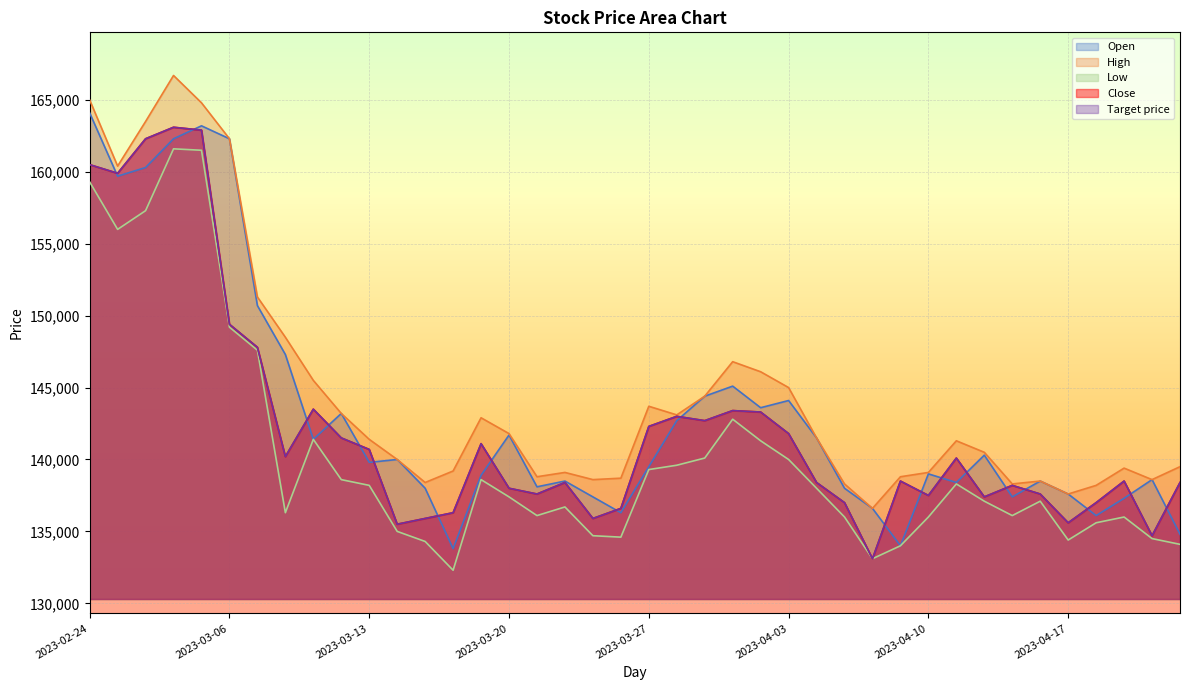

What are all the series names shown in the legend?

Open, High, Low, Close, Target price